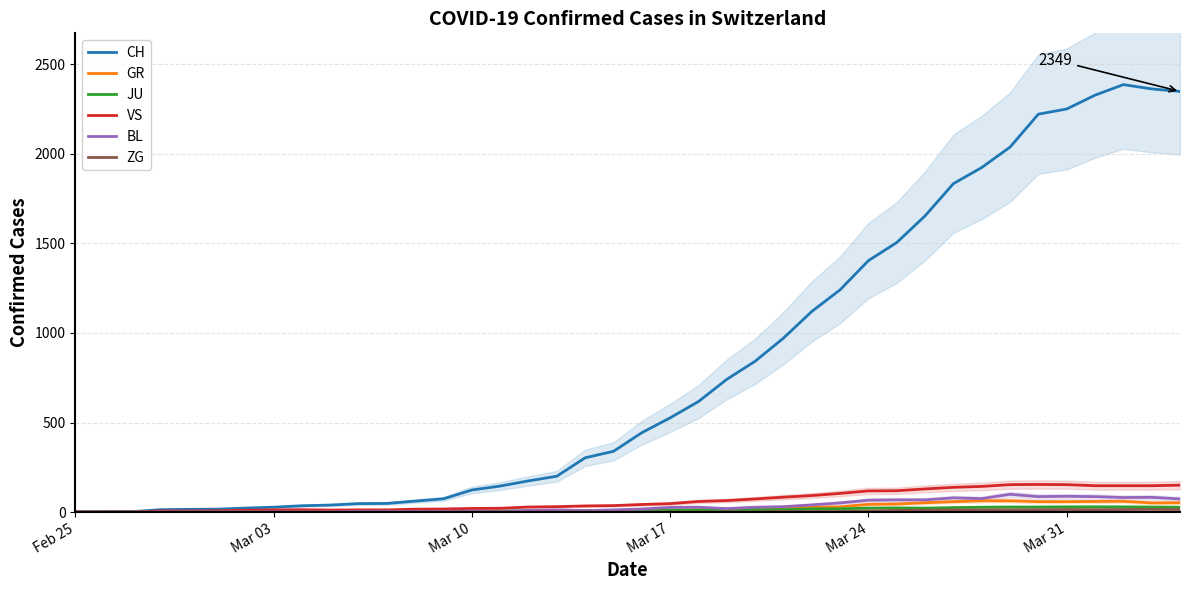

What position from the left is Mar 03?

8